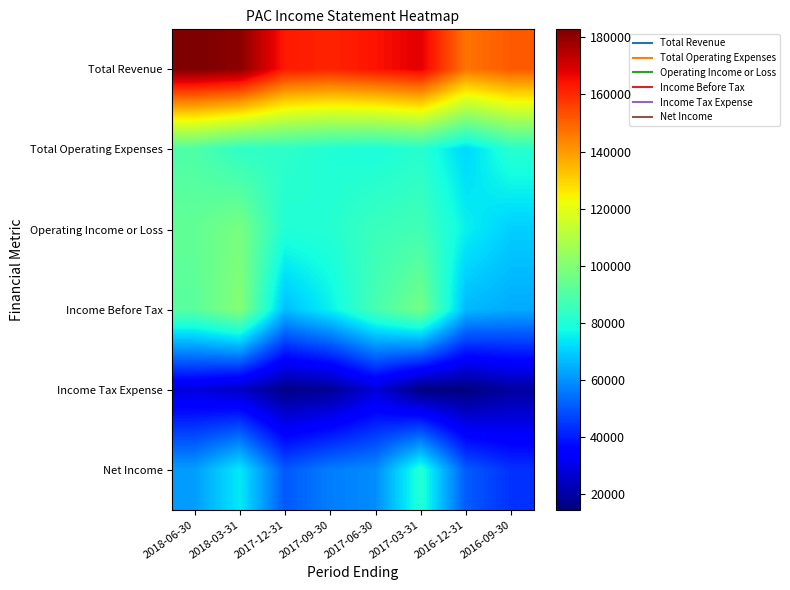

Count the number of categories in the chart.

8